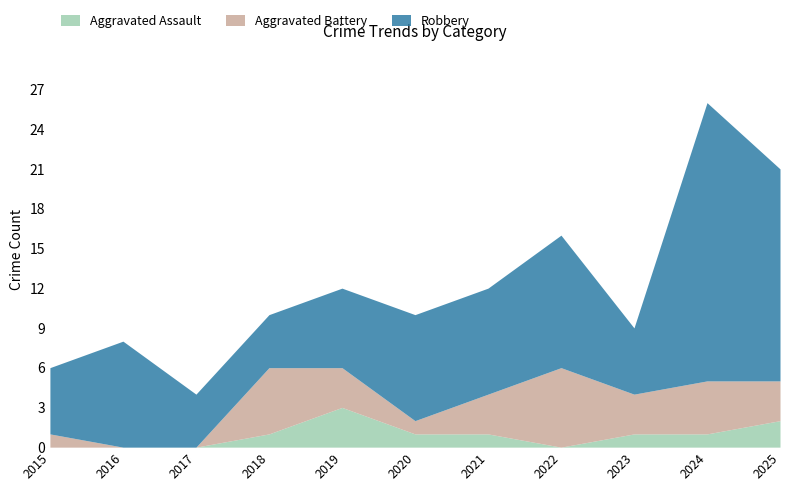

List the labels in order of Aggravated Battery value, largest first.

2022, 2018, 2024, 2019, 2021, 2023, 2025, 2015, 2020, 2016, 2017